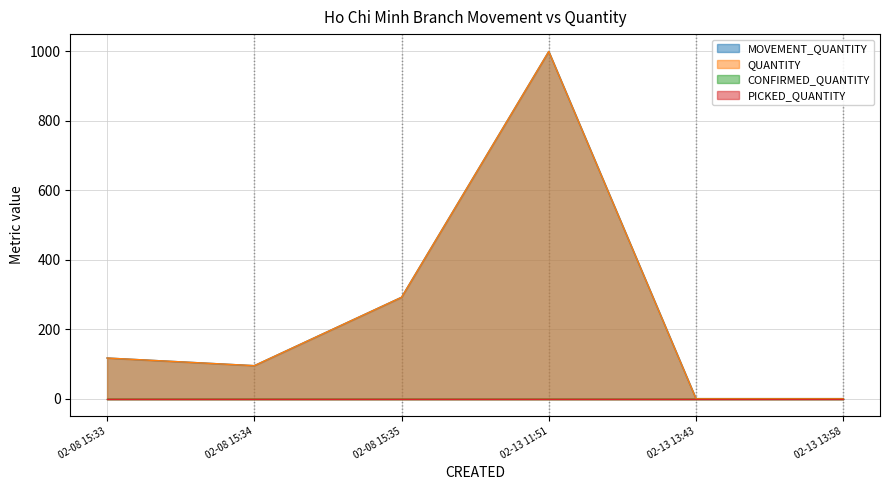

Does the chart have visible grid lines?

Yes